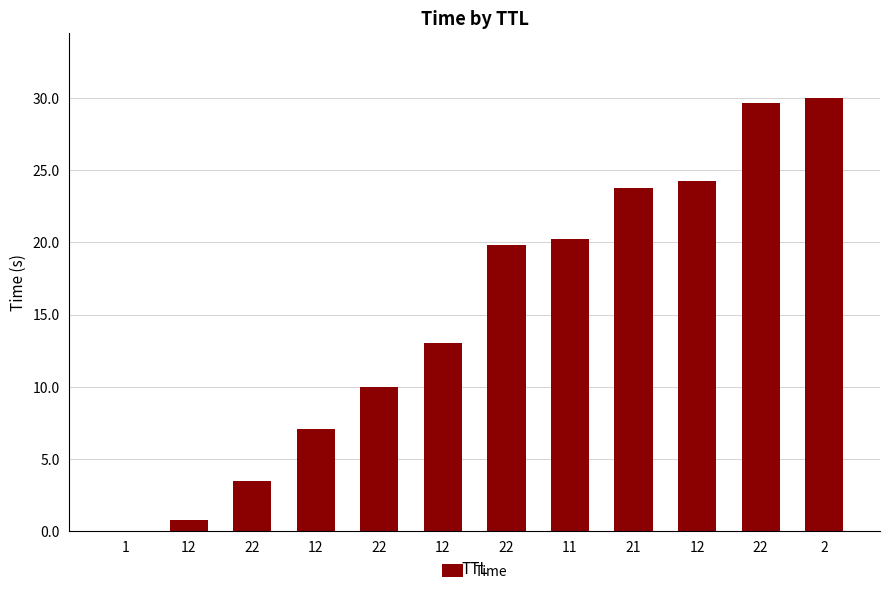

Reading left to right, list all the values displayed in this chart.

0.0	0.8	3.5	7.1	10.0	13.0	19.8	20.3	23.8	24.2	29.6	30.0